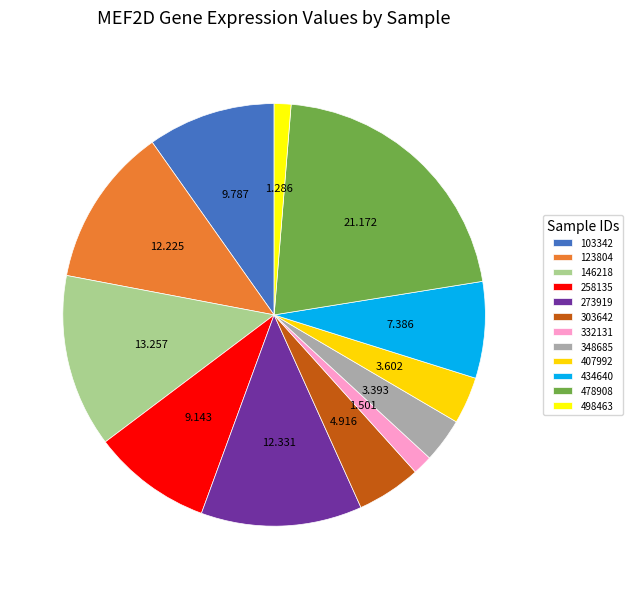

Does 123804 account for over 50% of the chart?

No